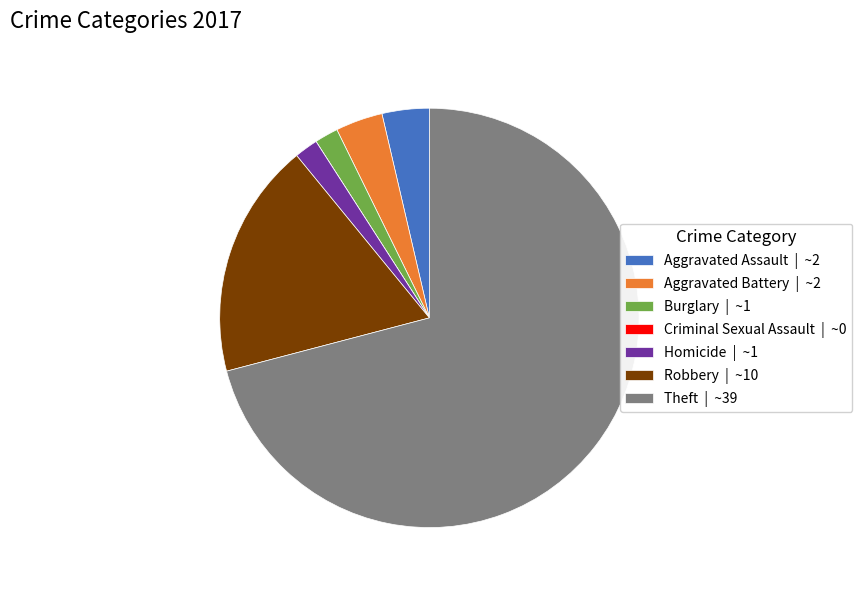

Which category has the biggest portion of the pie?

Theft